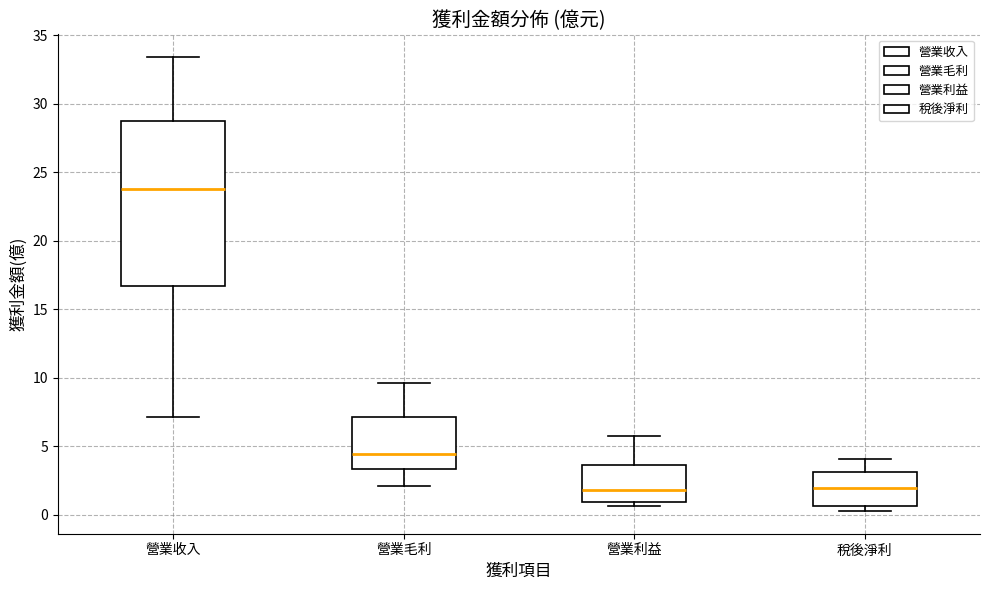

Which box has the highest median line?

營業收入